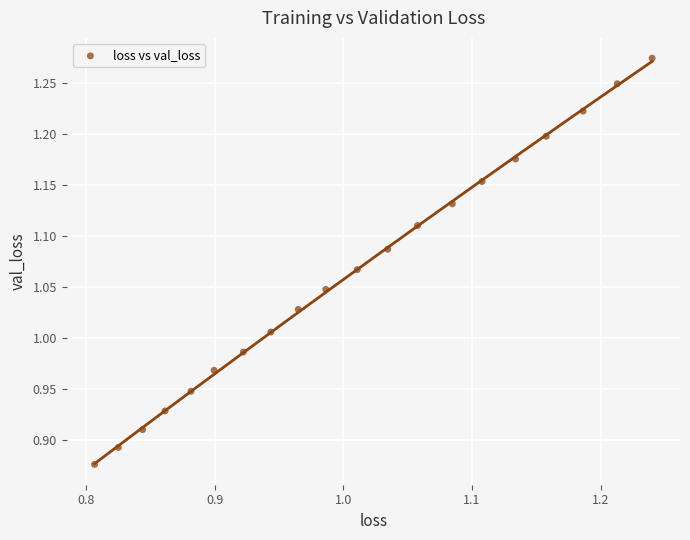

What is the range of X values (max minus min)?

0.4